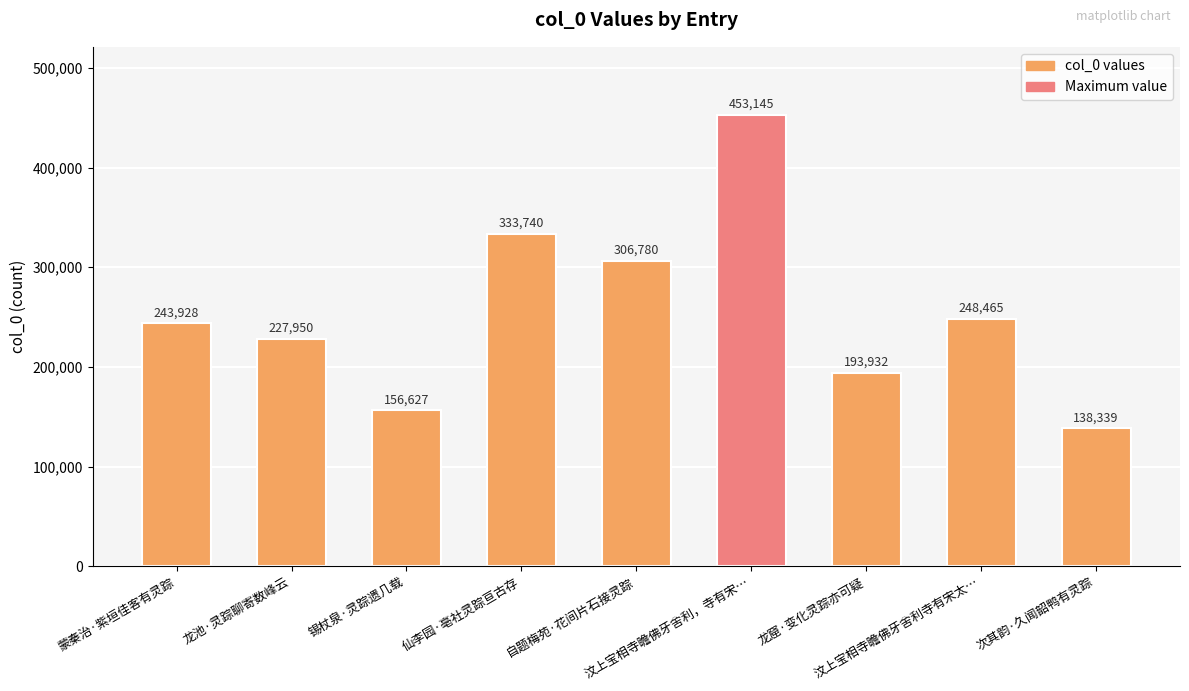

Are the bars grouped side by side (vs. stacked)?

No